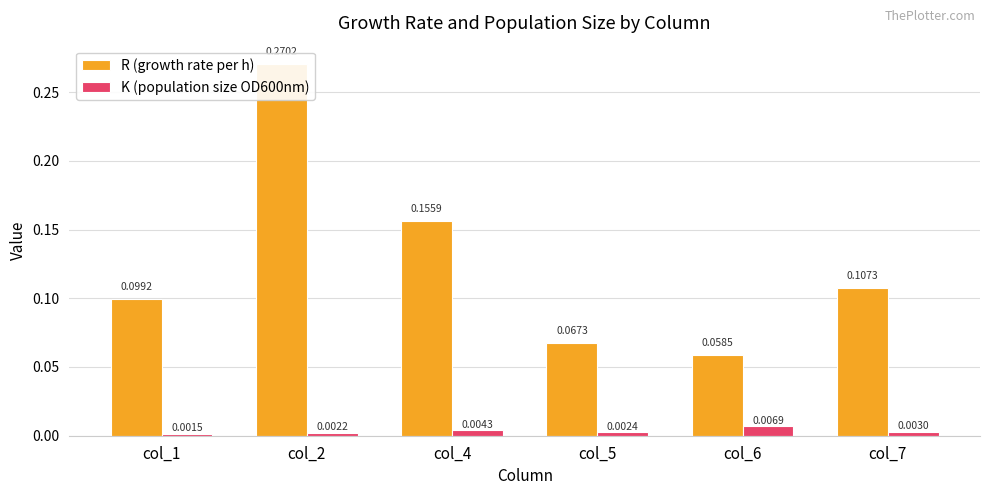

Rank the series at col_2 from highest to lowest value.

R (growth rate per h), K (population size OD600nm)